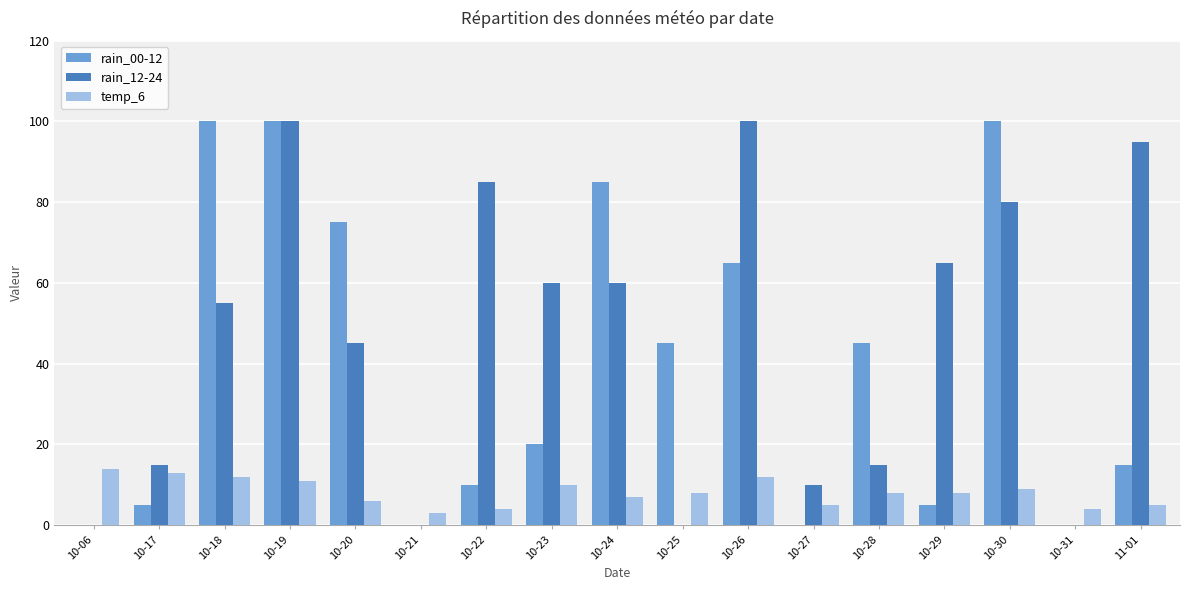

How many distinct data groups are displayed?

3